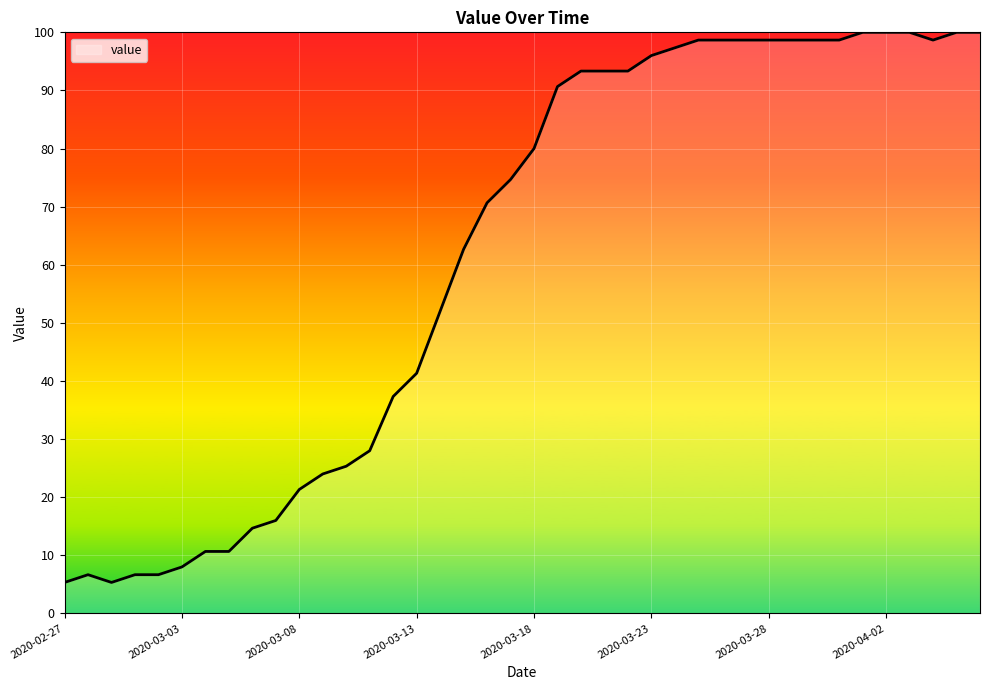

What is the smallest value displayed?

5.3